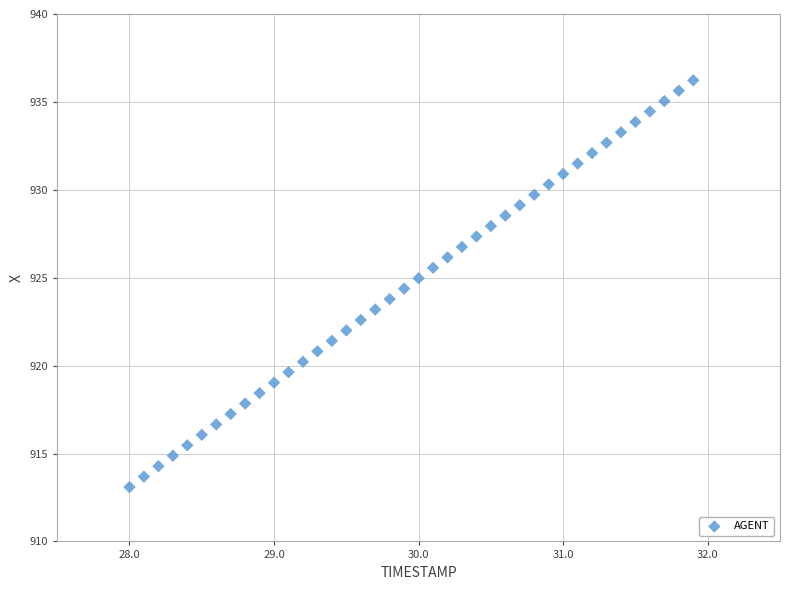

What is the range of X values (max minus min)?

3.9